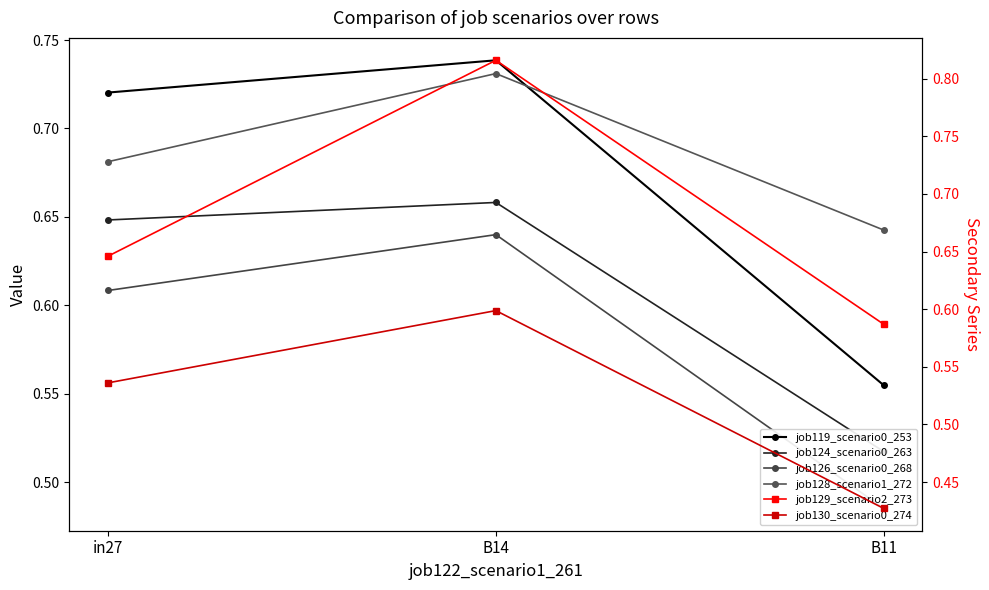

At how many categories does at least one series exceed 0?

3